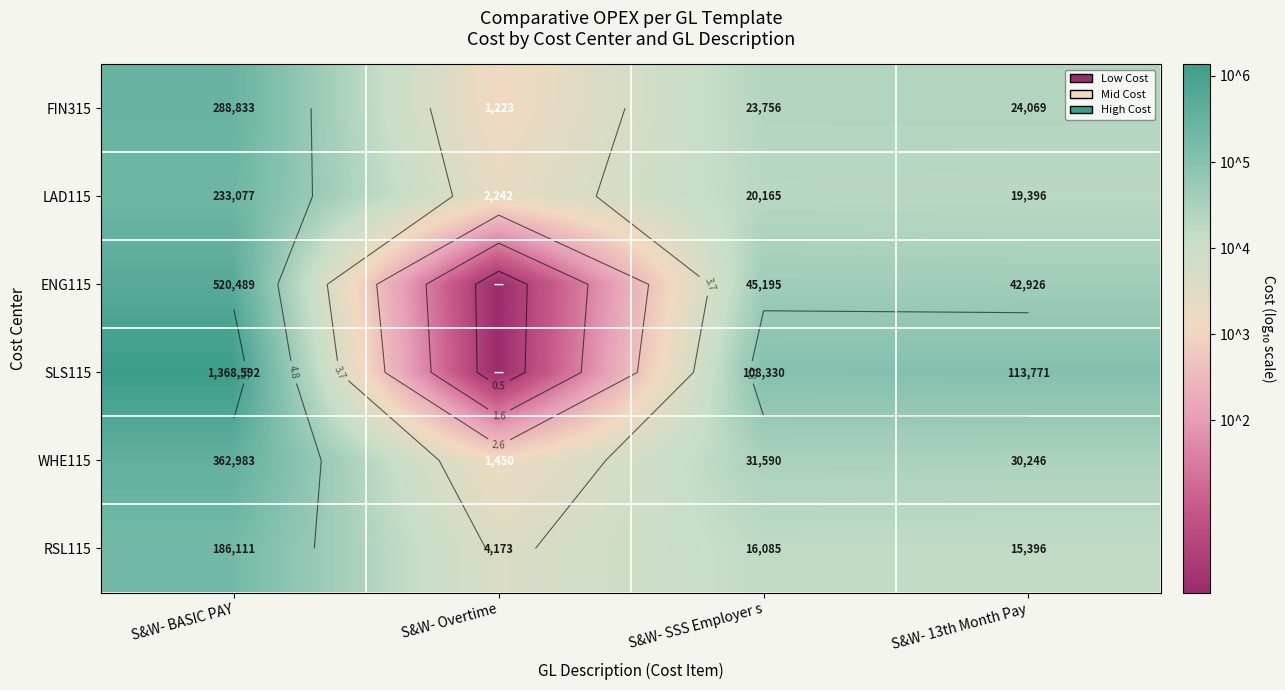

The value of RSL115 at S&W- SSS Employer s is 1.8. True or false?

False